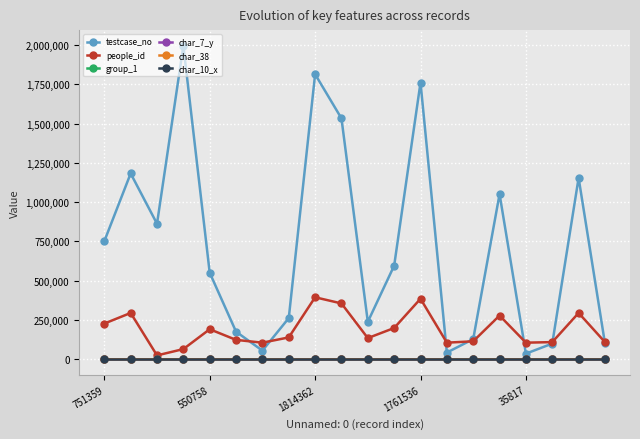

True or false: people_id has more than 0 points higher than both neighbors.

True